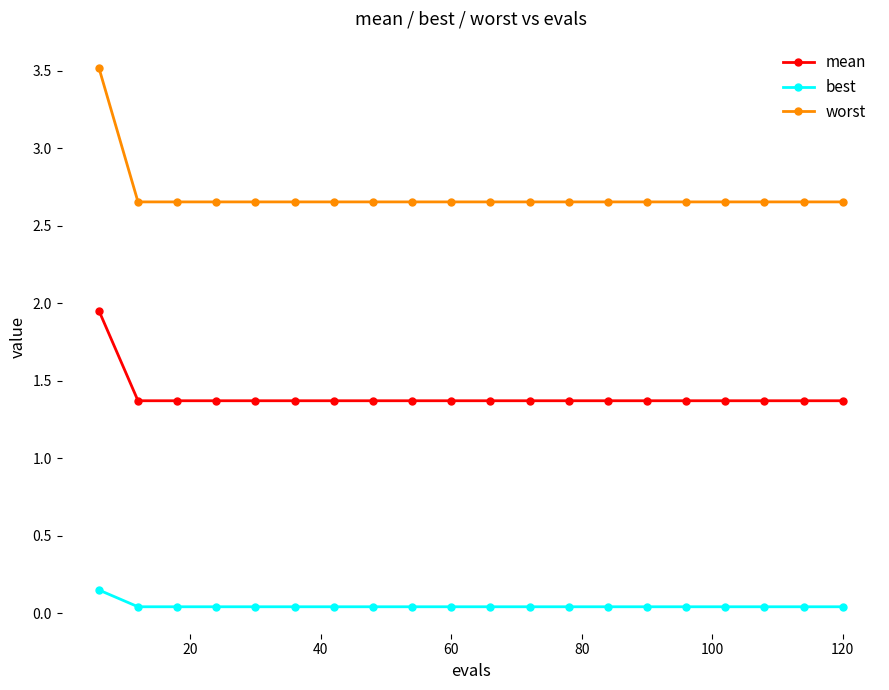

True or false: worst and mean cross at least once.

False